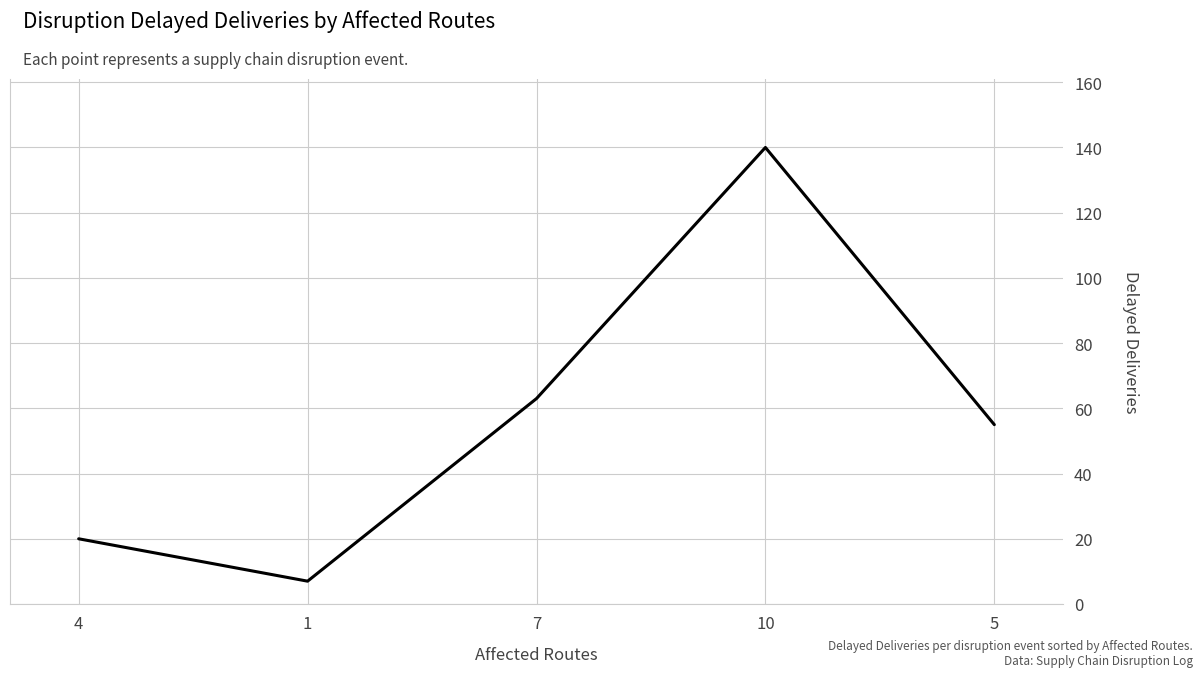

Reading right to left, extract all data points from this chart.

5=55	10=140	7=63	1=7	4=20